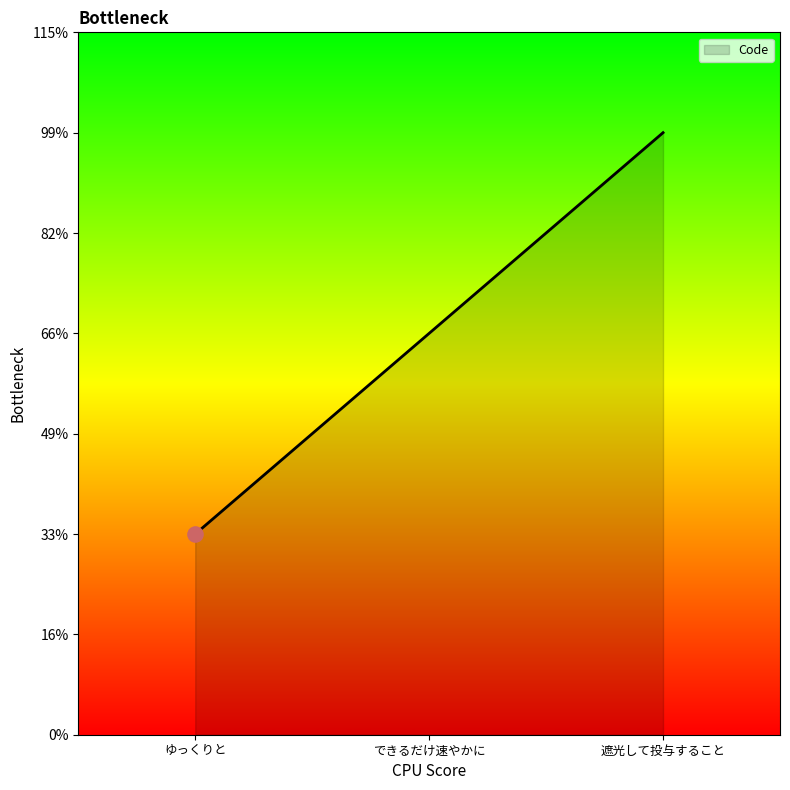

What is the ratio of the value at 遮光して投与すること to the value at できるだけ速やかに?

1.5